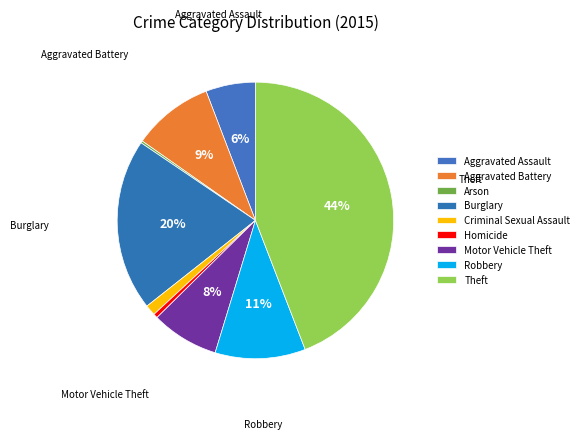

To the nearest percent, what is the difference between the Burglary and Motor Vehicle Theft slice percentages?

12%